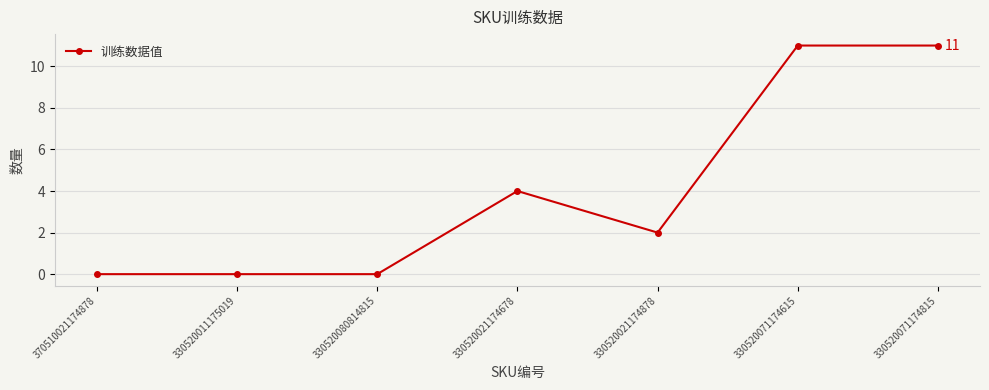

True or false: the data has more than 0 interior local peaks.

True